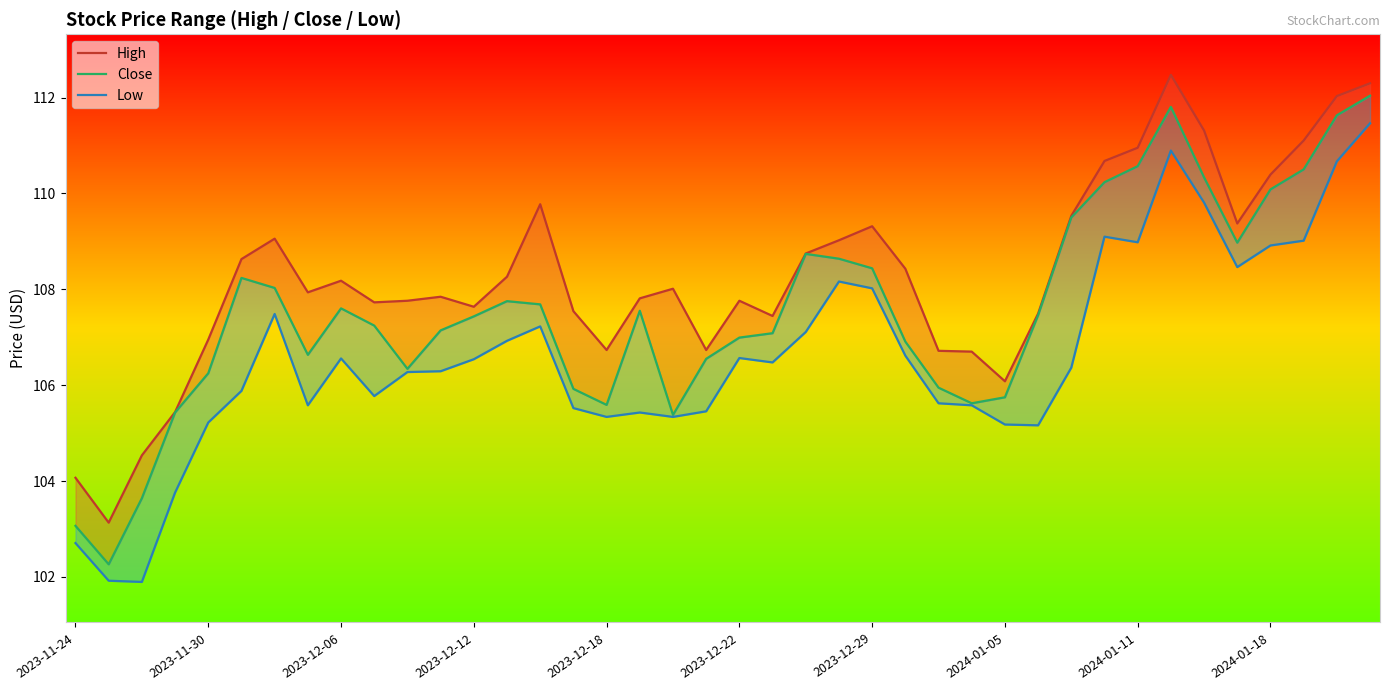

At which category is the sum across all series the highest?

39